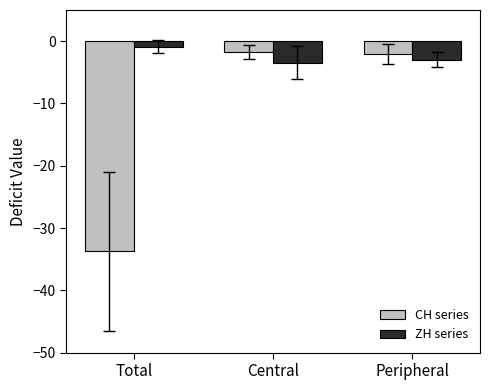

How many groups of bars are there?

3